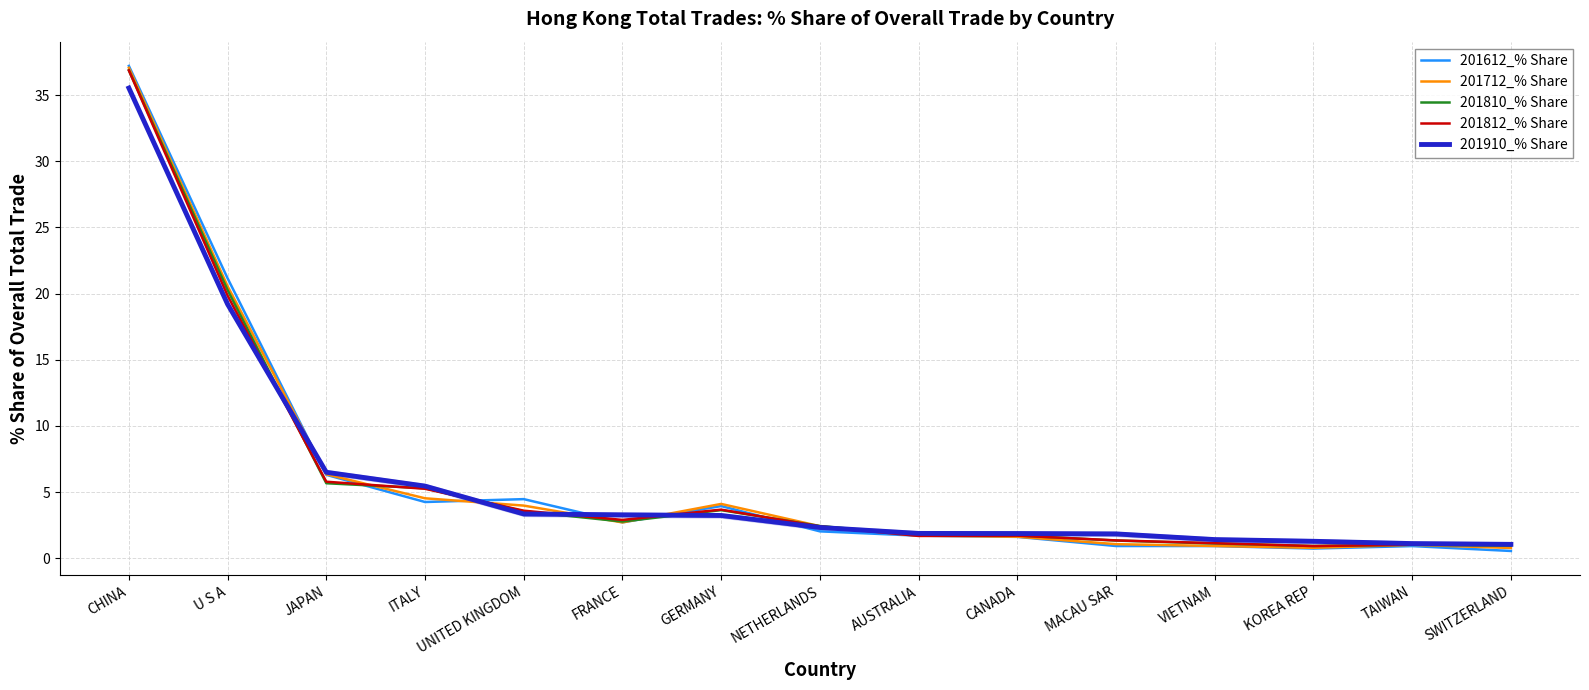

How many values in the 201812_% Share series are below 2?

7